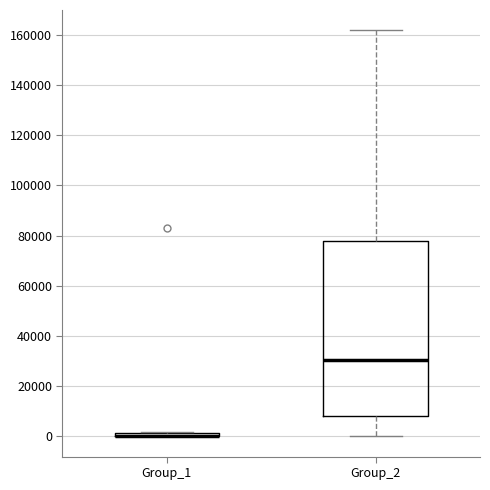

Comparing the boxes themselves (not the whiskers), which one is the tallest?

Group_2